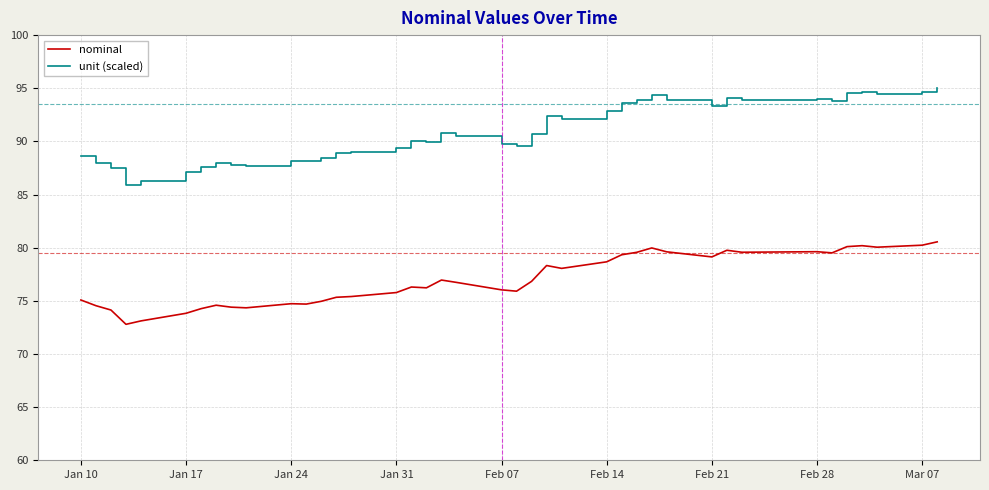

Which series has the widest spread of values?

unit (scaled)